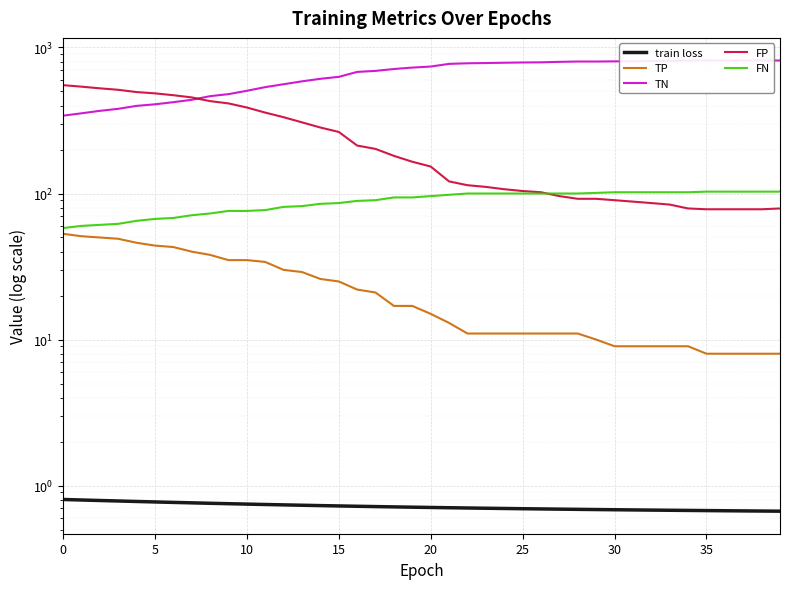

Which series has the largest range (max minus min)?

TN